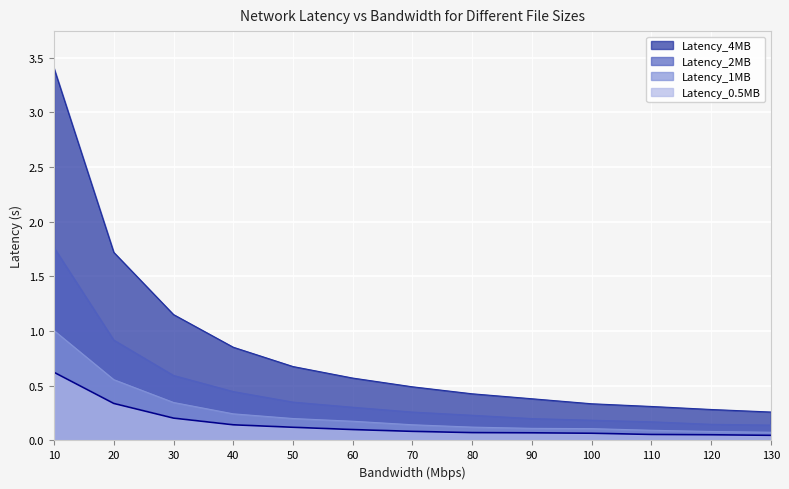

What is the sum of all Latency_4MB values?

10.9